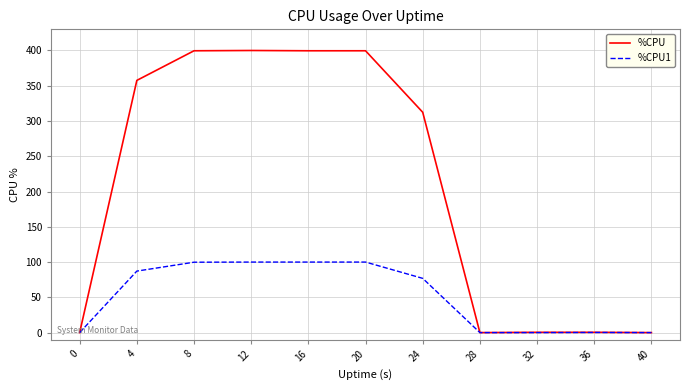

At which label does %CPU1 first exceed 76?

4